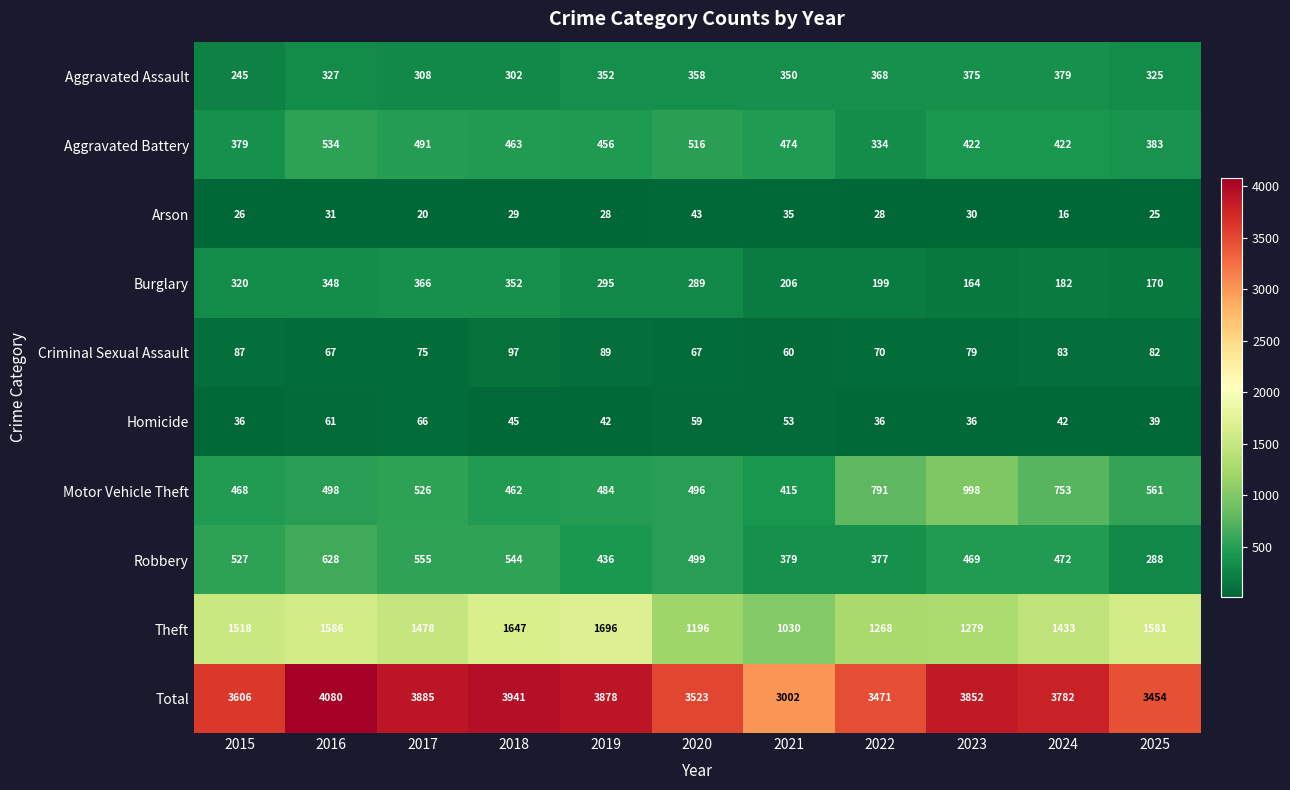

Which series has the widest spread of values?

Total